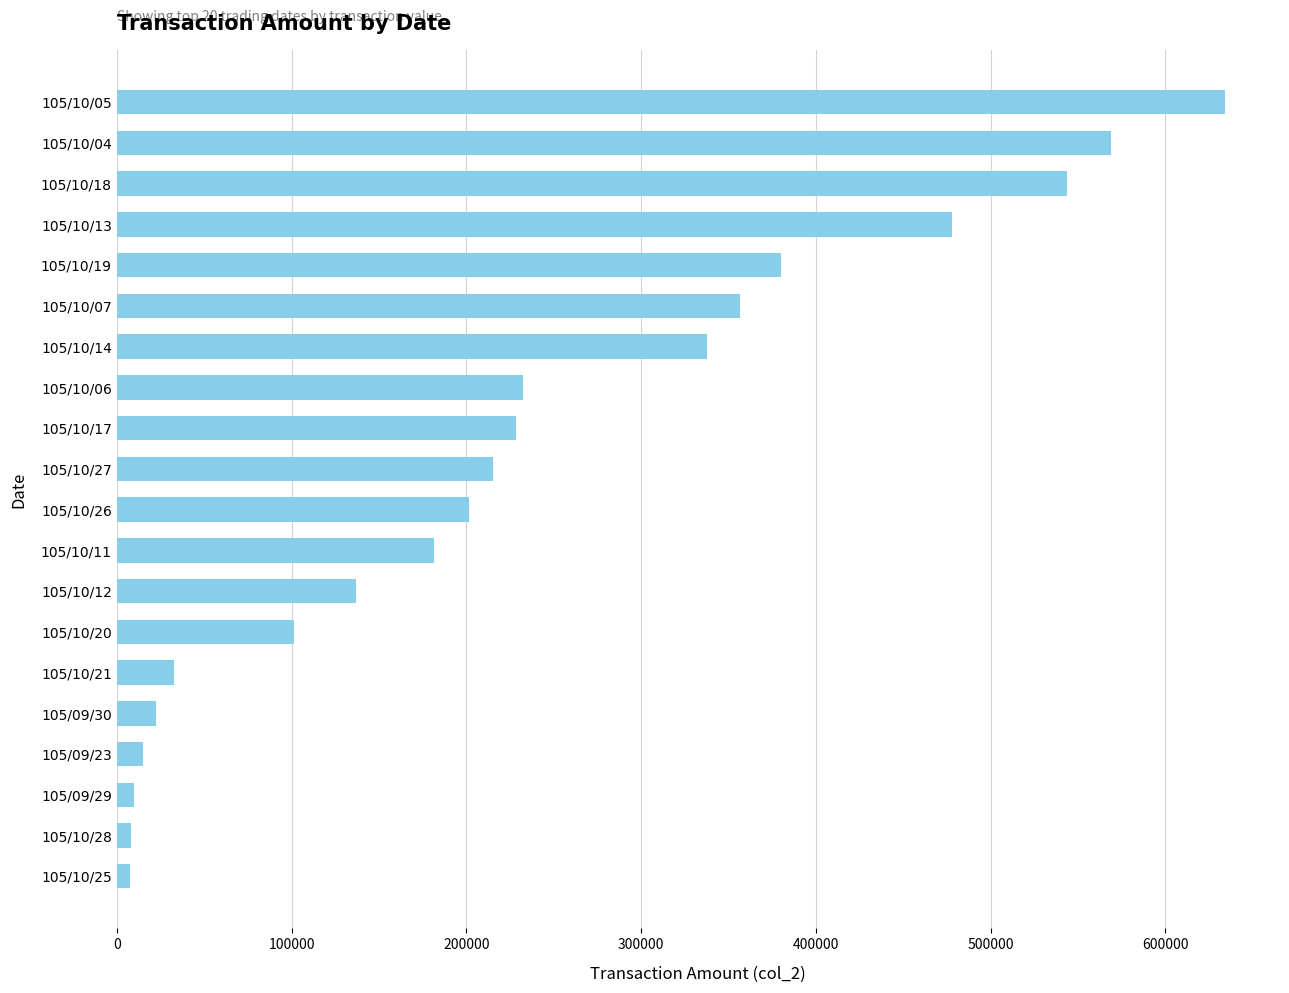

What is the difference between the second highest and second lowest values?

561130